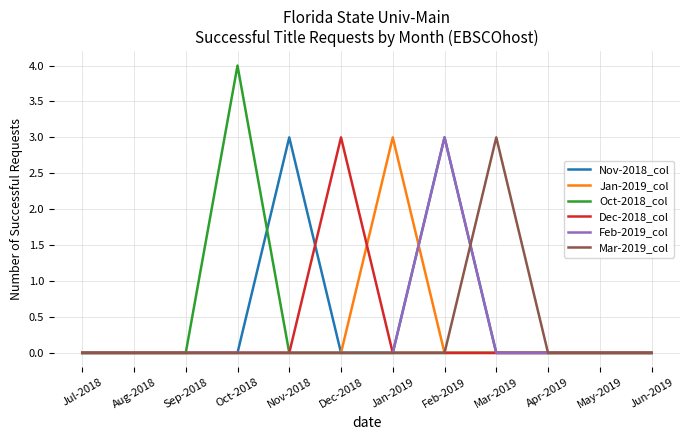

What position from the left is Aug-2018?

2